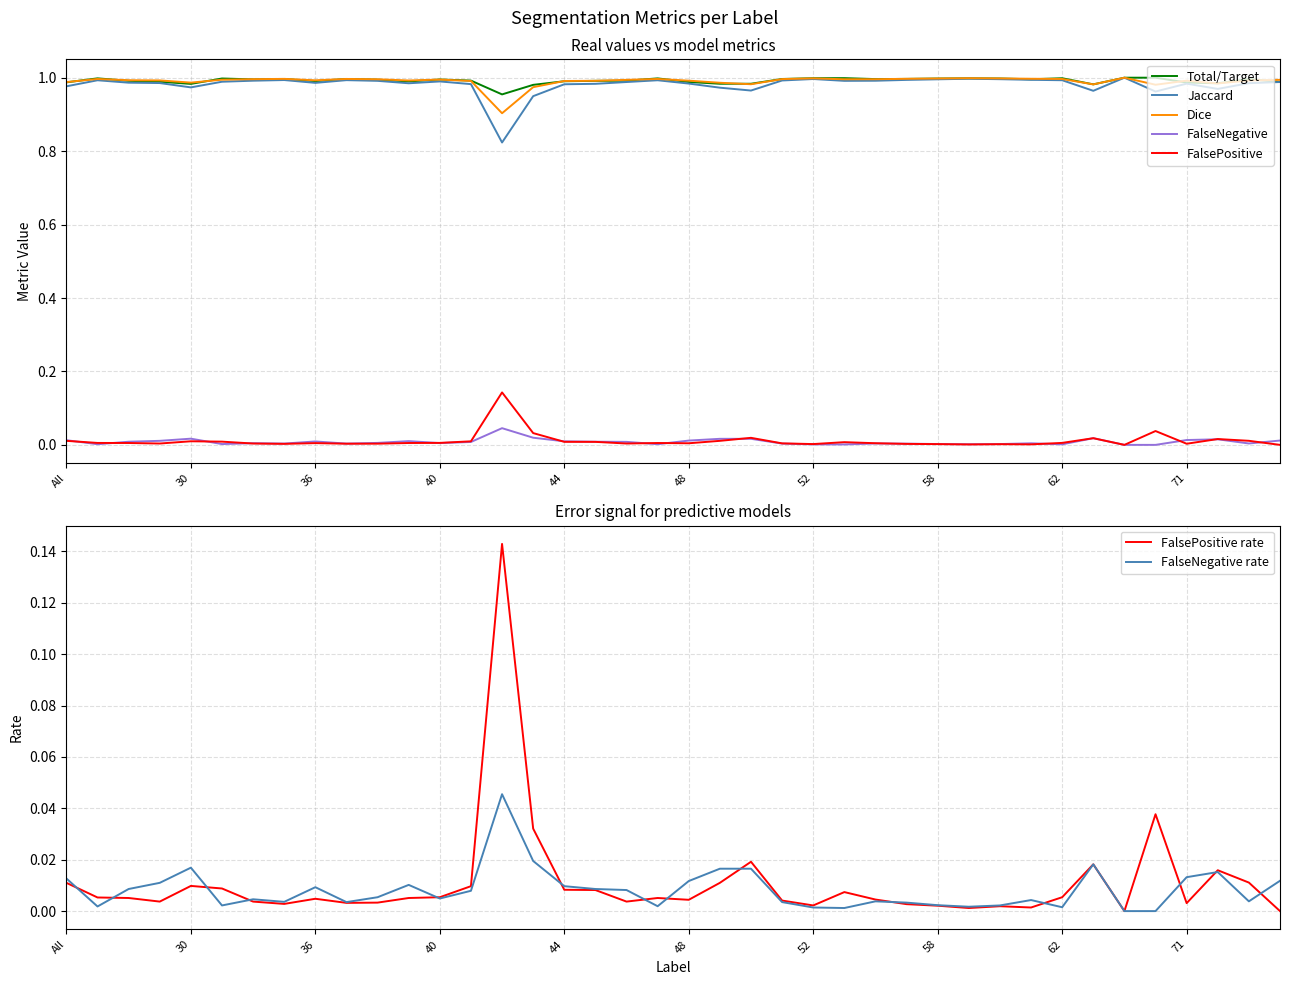

True or false: Dice and Jaccard cross at least once.

False